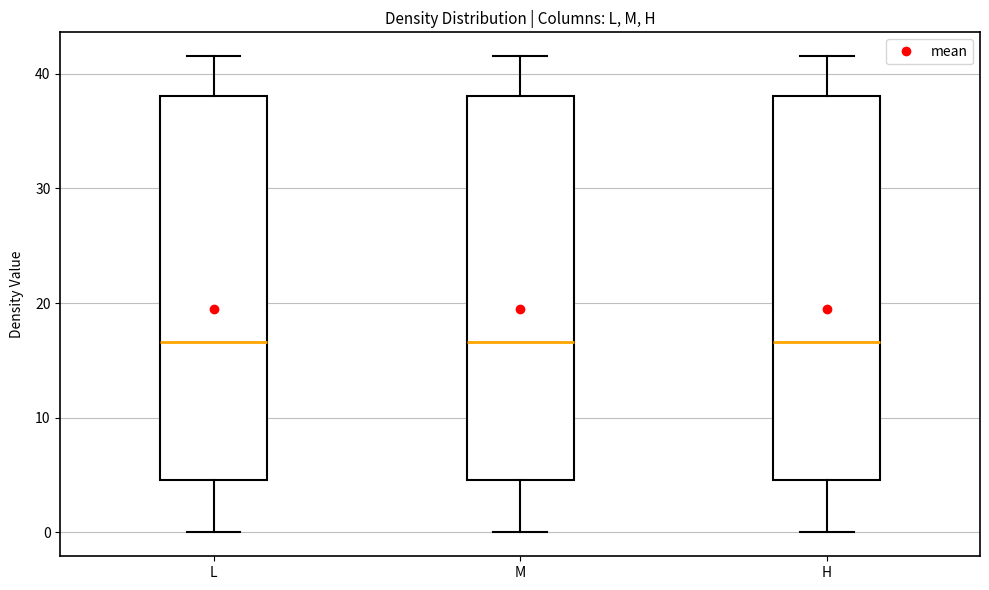

Where is the lower edge of the box for M on the y-axis? The values are not printed on the chart, so give them approximately, as read against the axis.

5